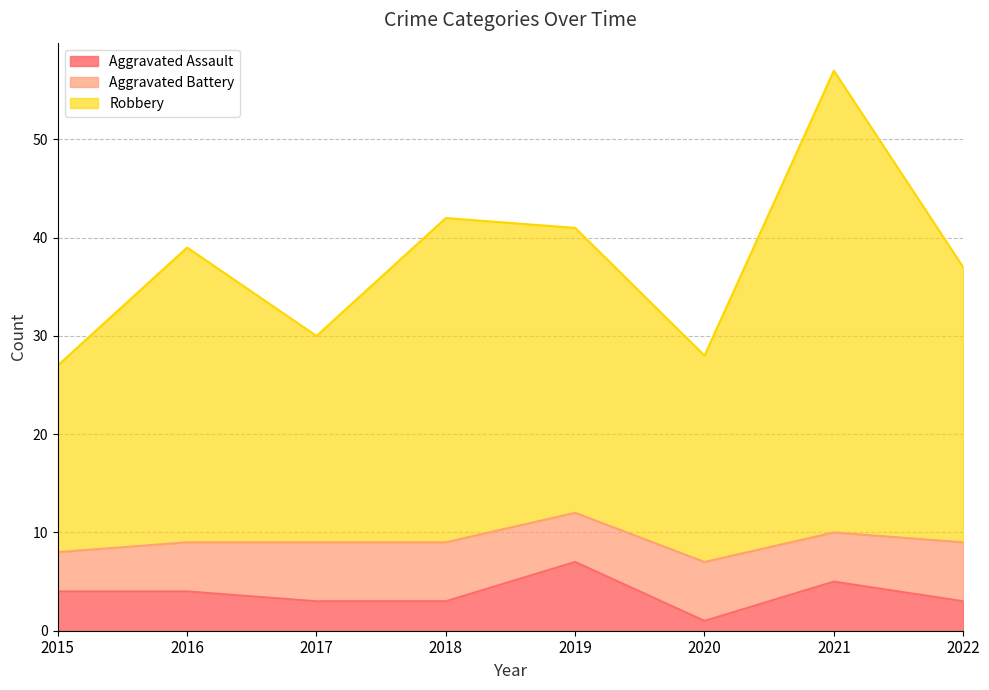

At which category does Aggravated Assault reach its first local peak?

2019